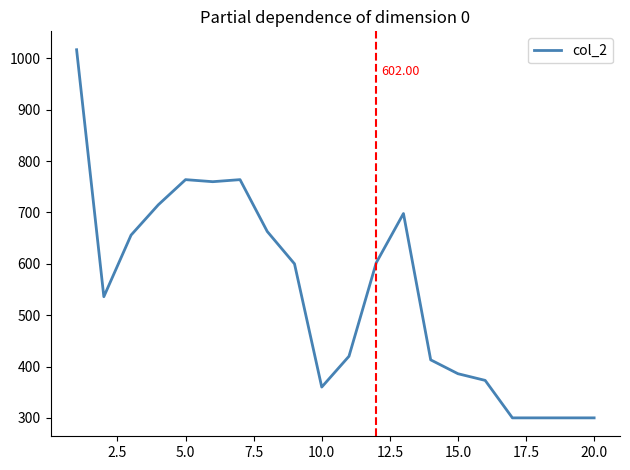

What is the difference between the maximum and minimum values?

717